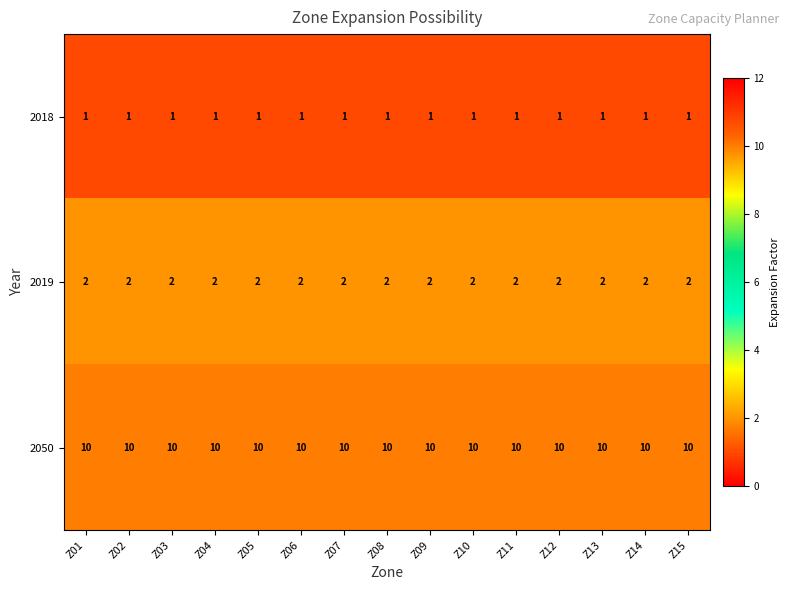

What is the difference between the highest and lowest values at Z14?

9